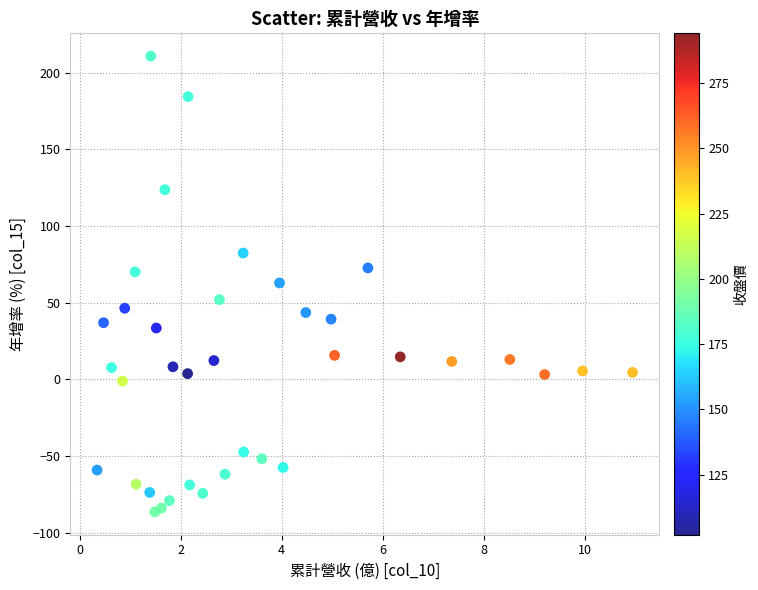

What is the range of X values (max minus min)?

10.6